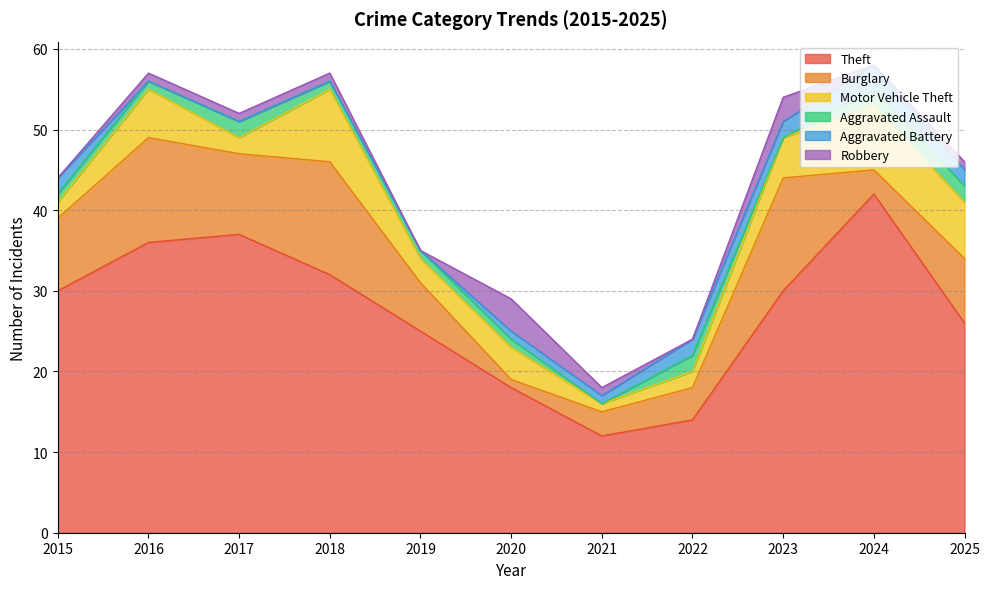

Reading left to right, transcribe all the data shown in this chart.

Theft: 2015=30	2016=36	2017=37	2018=32	2019=25	2020=18	2021=12	2022=14	2023=30	2024=42	2025=26
Burglary: 2015=9	2016=13	2017=10	2018=14	2019=6	2020=1	2021=3	2022=4	2023=14	2024=3	2025=8
Motor Vehicle Theft: 2015=2	2016=6	2017=2	2018=9	2019=3	2020=4	2021=1	2022=2	2023=5	2024=8	2025=7
Aggravated Assault: 2015=1	2016=1	2017=2	2018=1	2019=1	2020=1	2021=0	2022=2	2023=0	2024=2	2025=2
Aggravated Battery: 2015=2	2016=0	2017=0	2018=0	2019=0	2020=1	2021=1	2022=2	2023=2	2024=3	2025=2
Robbery: 2015=0	2016=1	2017=1	2018=1	2019=0	2020=4	2021=1	2022=0	2023=3	2024=0	2025=1